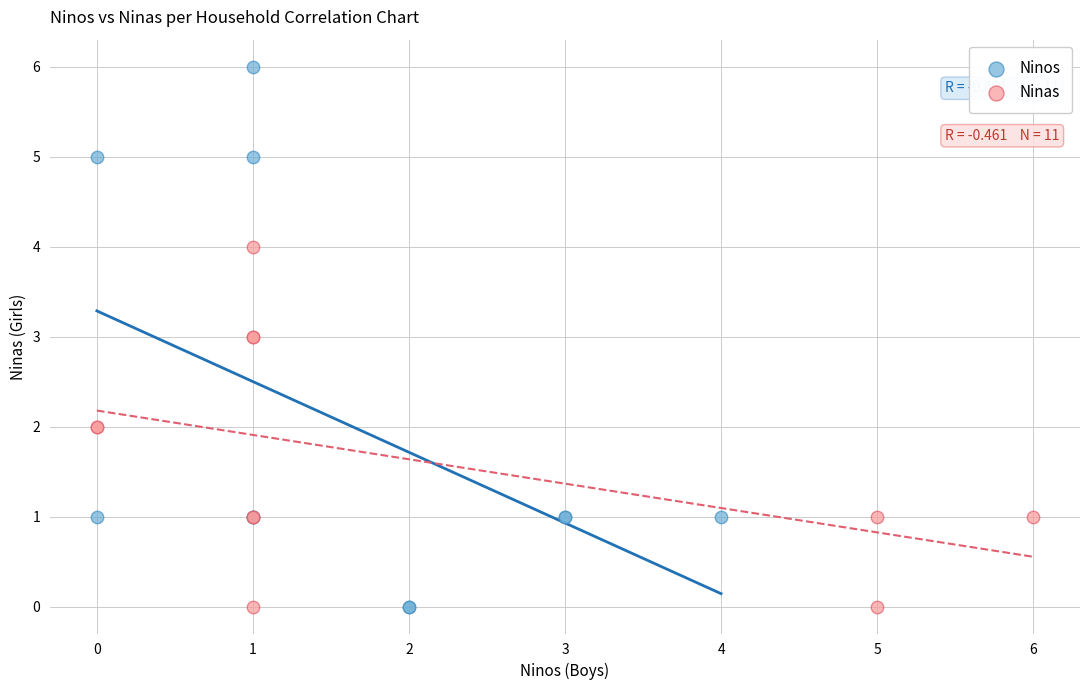

Which series reaches the maximum Y coordinate?

Ninos